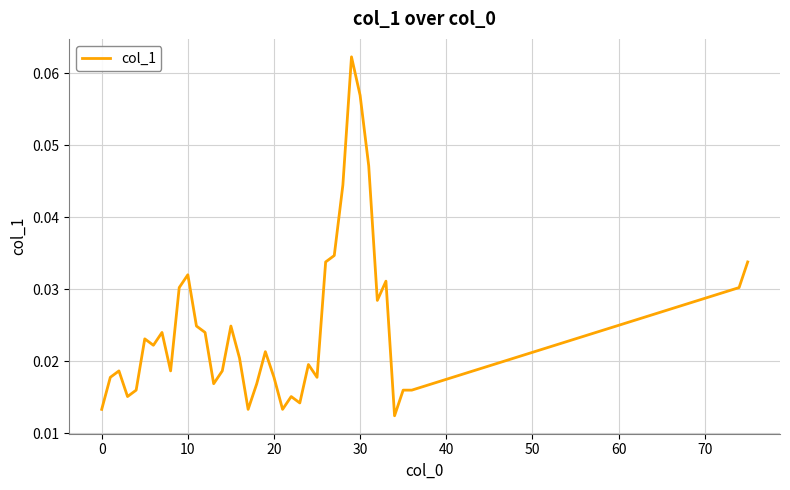

Is this an area chart (filled region under the line)?

No